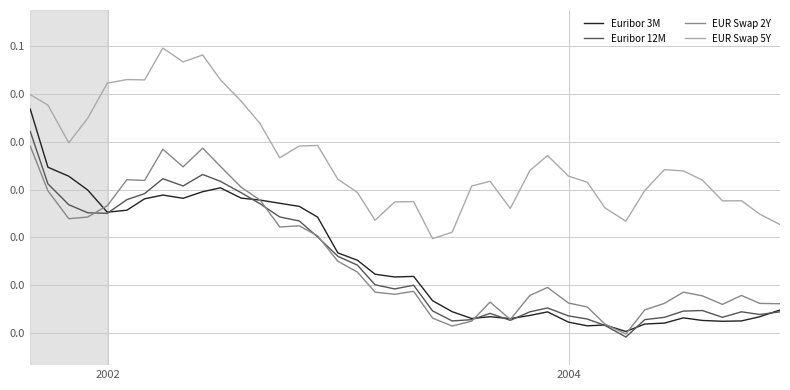

What are all the series names shown in the legend?

Euribor 3M, Euribor 12M, EUR Swap 2Y, EUR Swap 5Y